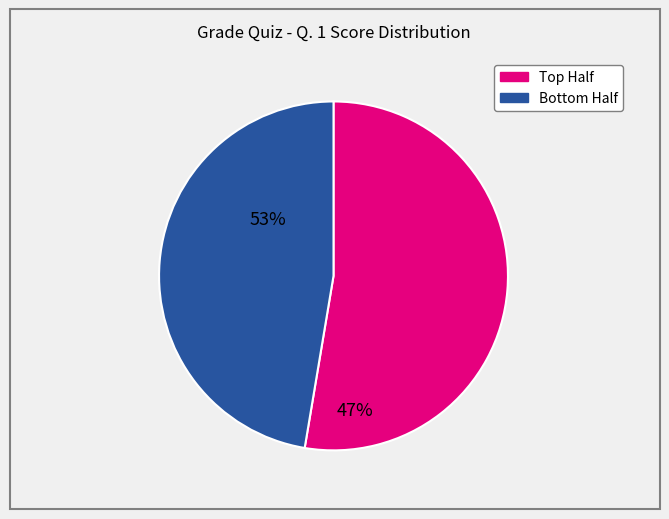

Is there any slice that represents more than half of the pie?

Yes